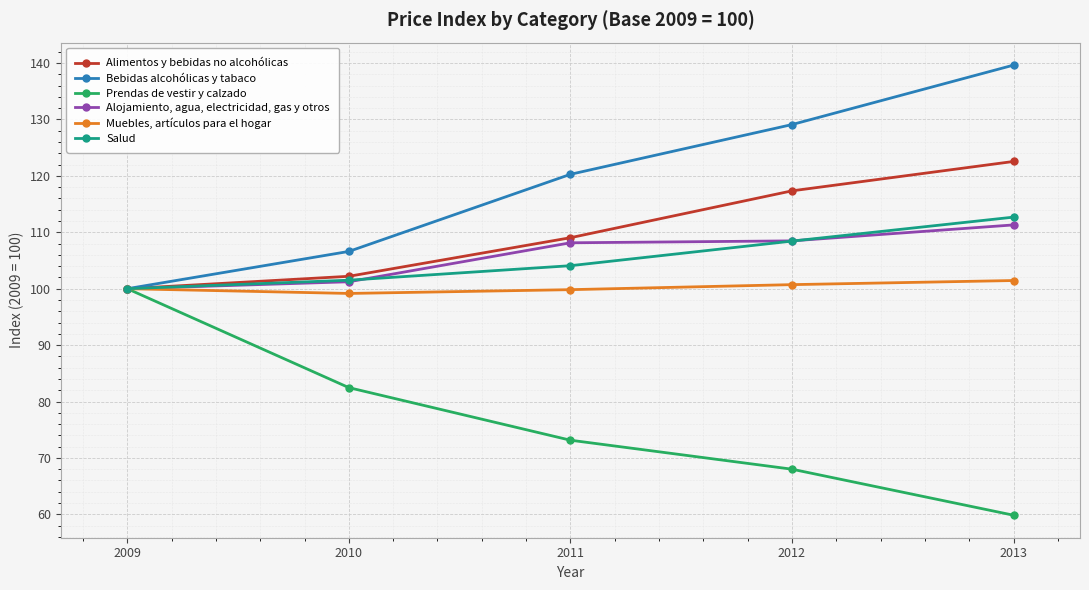

What is the difference between the maximum and minimum values in the Muebles, artículos para el hogar series?

2.3